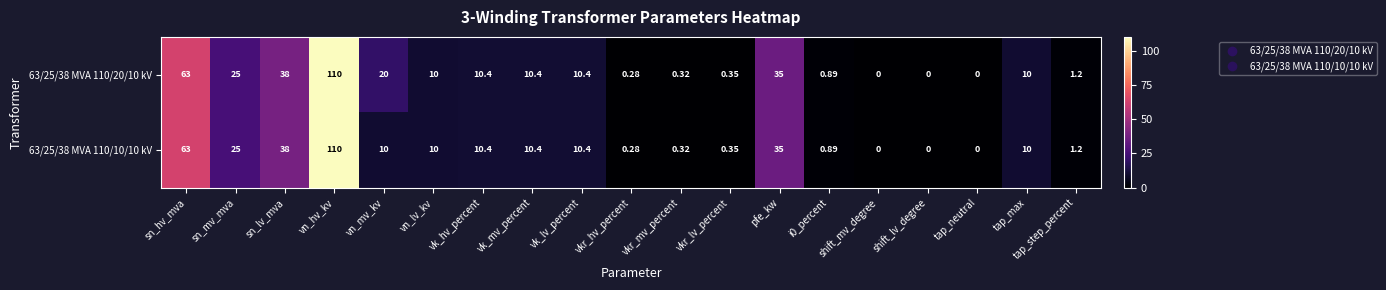

Where is 63/25/38 MVA 110/20/10 kV nearest to the value 55?

sn_hv_mva